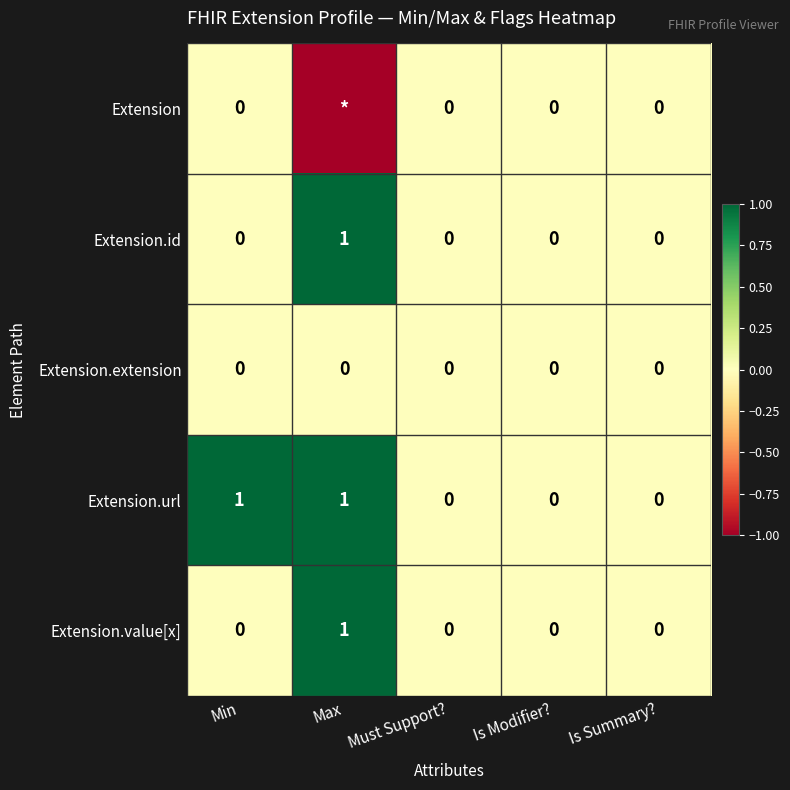

Which series changed the most between Min and Is Summary??

Extension.url